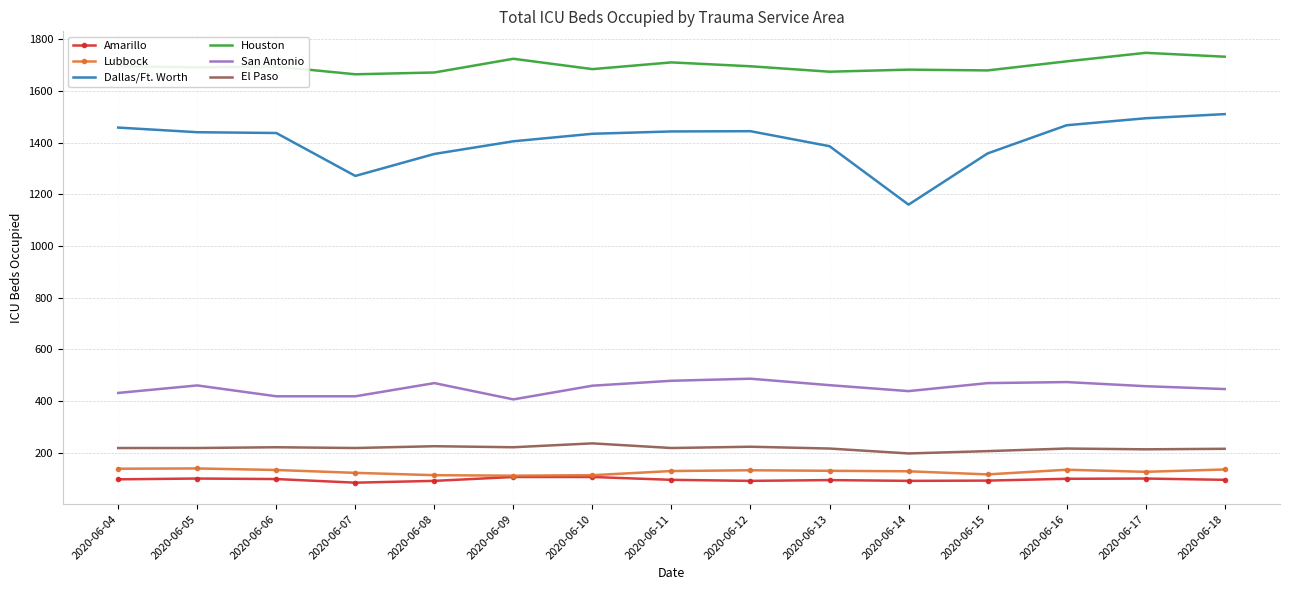

What is the minimum value for Dallas/Ft. Worth?

1160